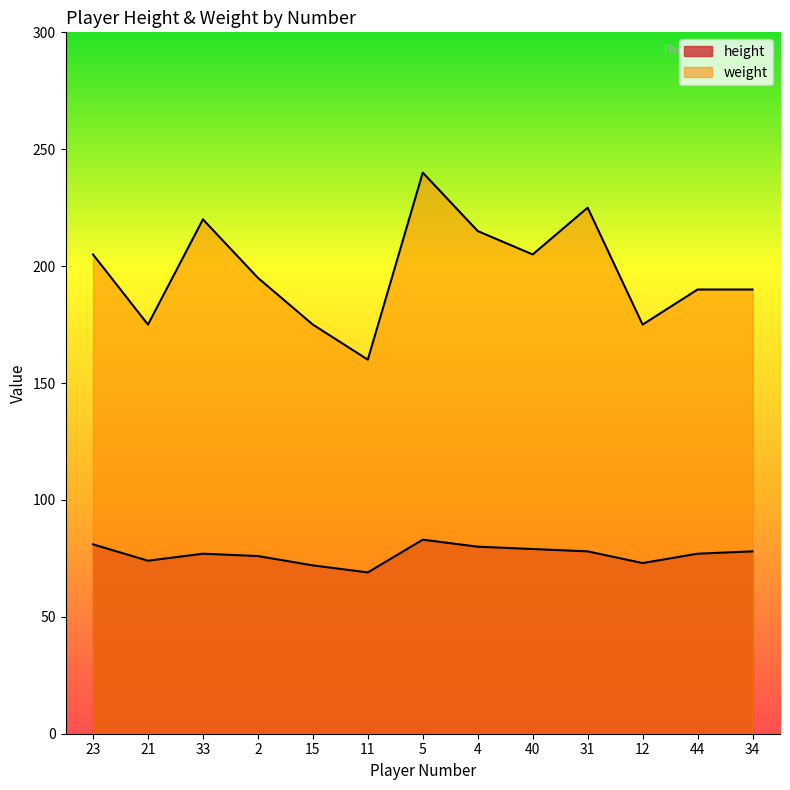

The value of weight at 44 is 49. True or false?

False